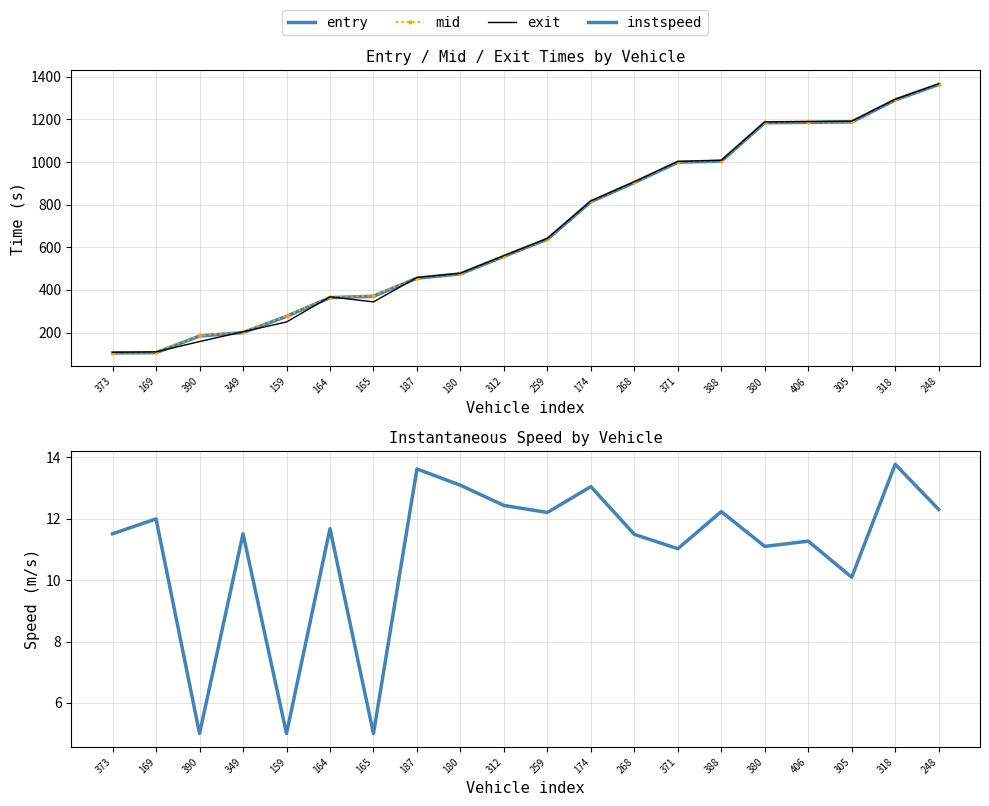

Is it true that entry equals 1185.7 at 406?

True